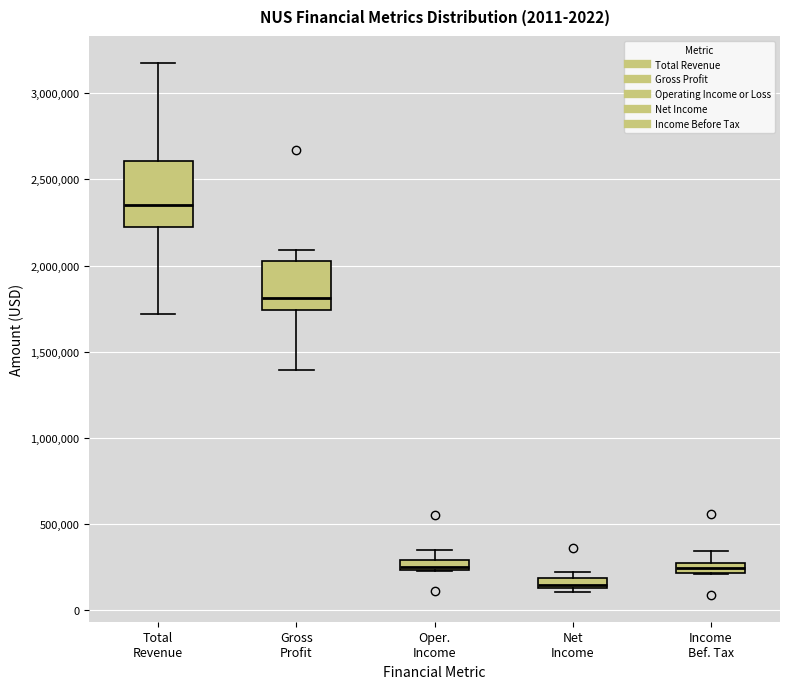

Where is the upper edge of the box for Net Income on the y-axis? The values are not printed on the chart, so give them approximately, as read against the axis.

200000